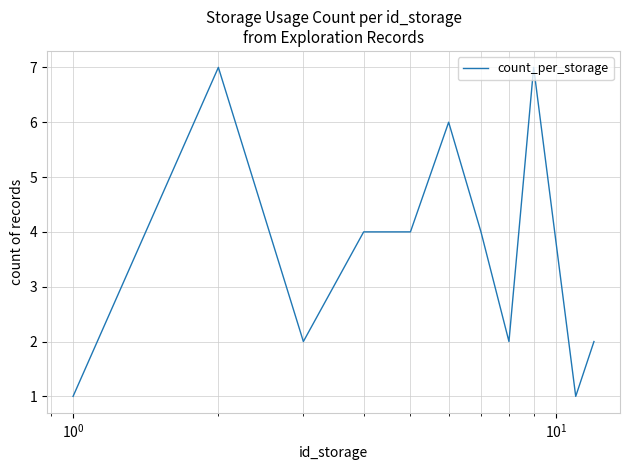

What is the greatest value displayed?

7